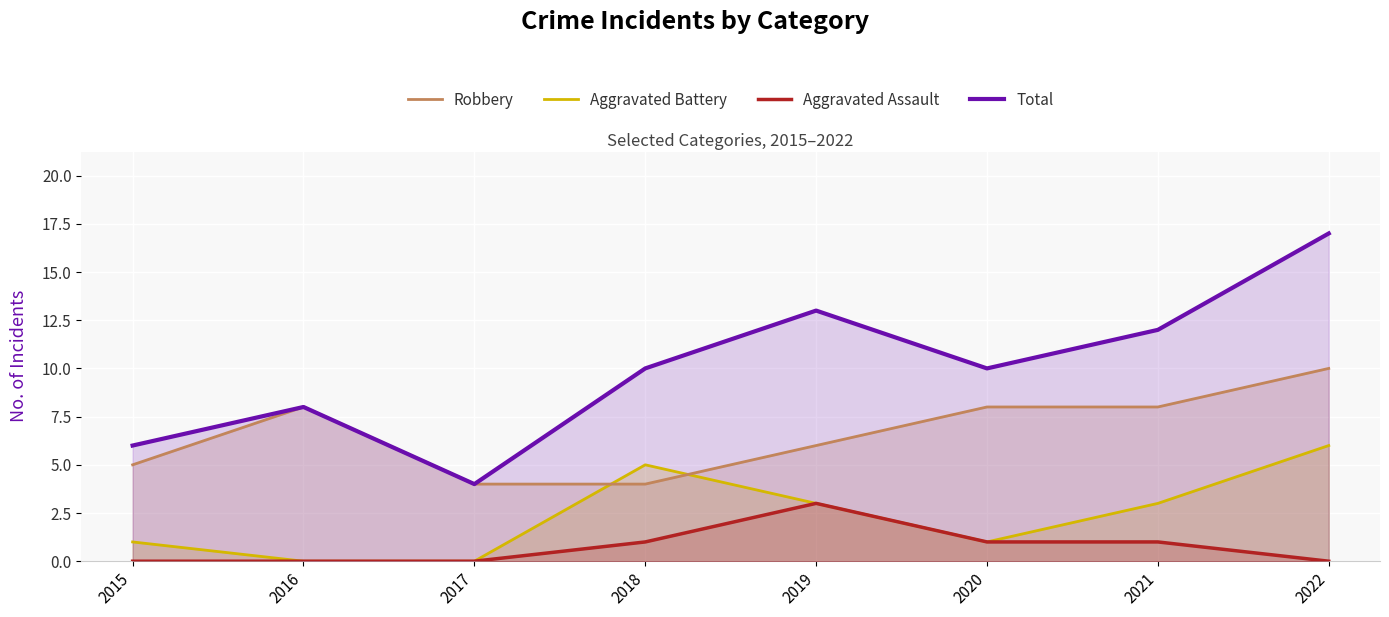

True or false: Aggravated Assault and Aggravated Battery intersect in this chart.

False